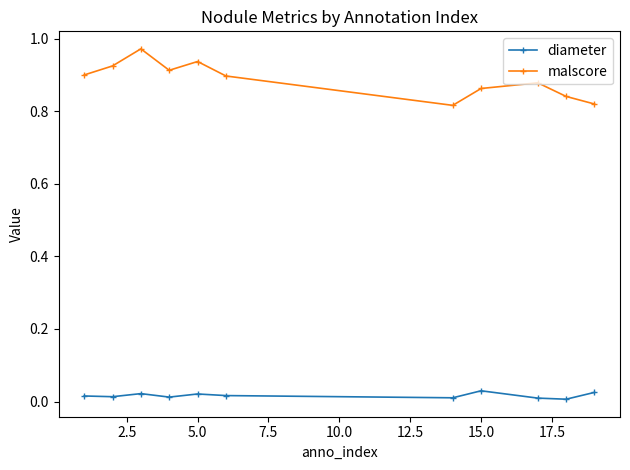

Which series has the largest total across all categories?

malscore